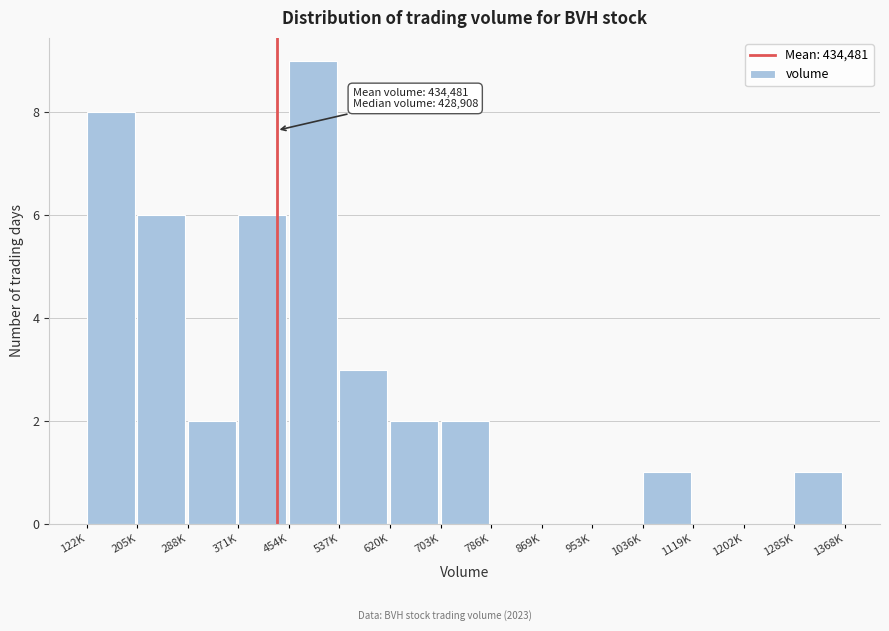

Reading left to right, list all the values displayed in this chart.

122K=8	205K=6	288K=2	371K=6	454K=9	537K=3	620K=2	703K=2	786K=0	869K=0	953K=0	1036K=1	1119K=0	1202K=0	1285K=1